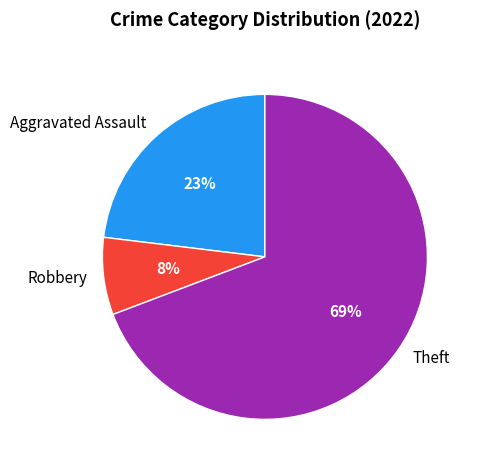

Count the number of slices in the pie.

3